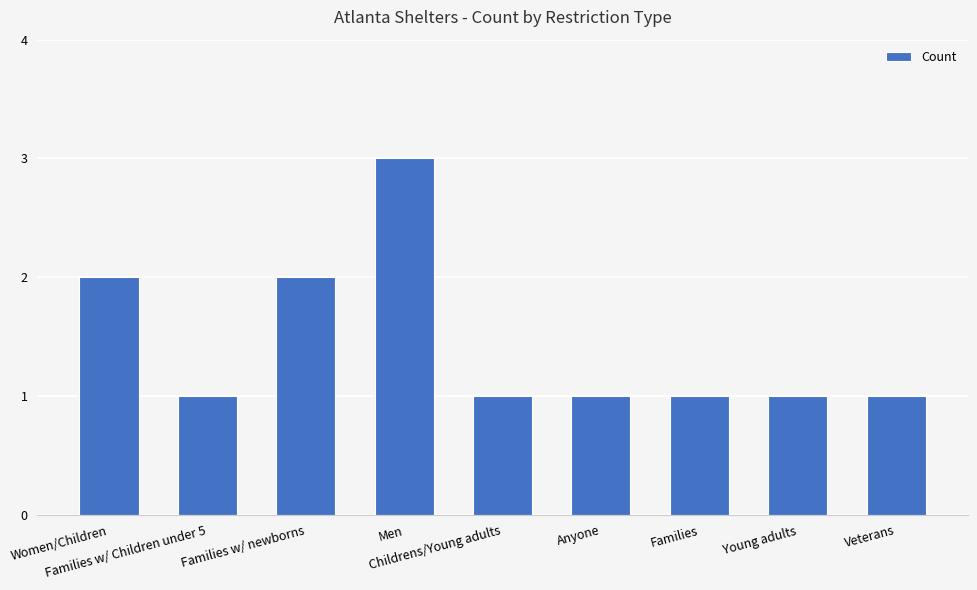

What is the value of the 1st bar from the left?

2